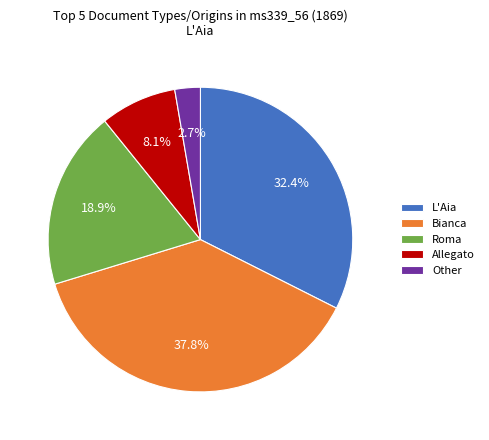

Which category has the smallest portion of the pie?

Other